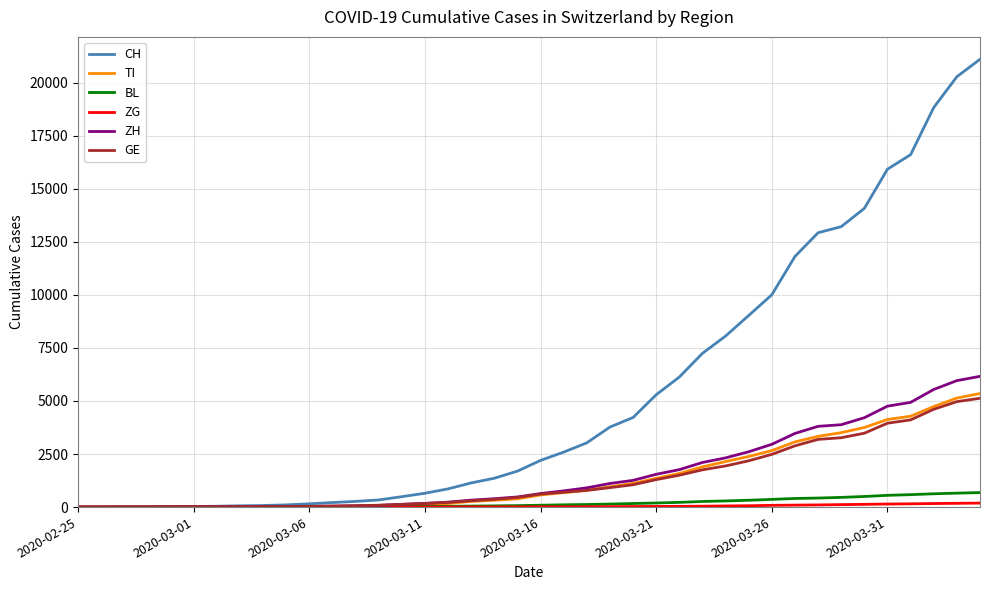

What is the highest value of the ZH series?

6160